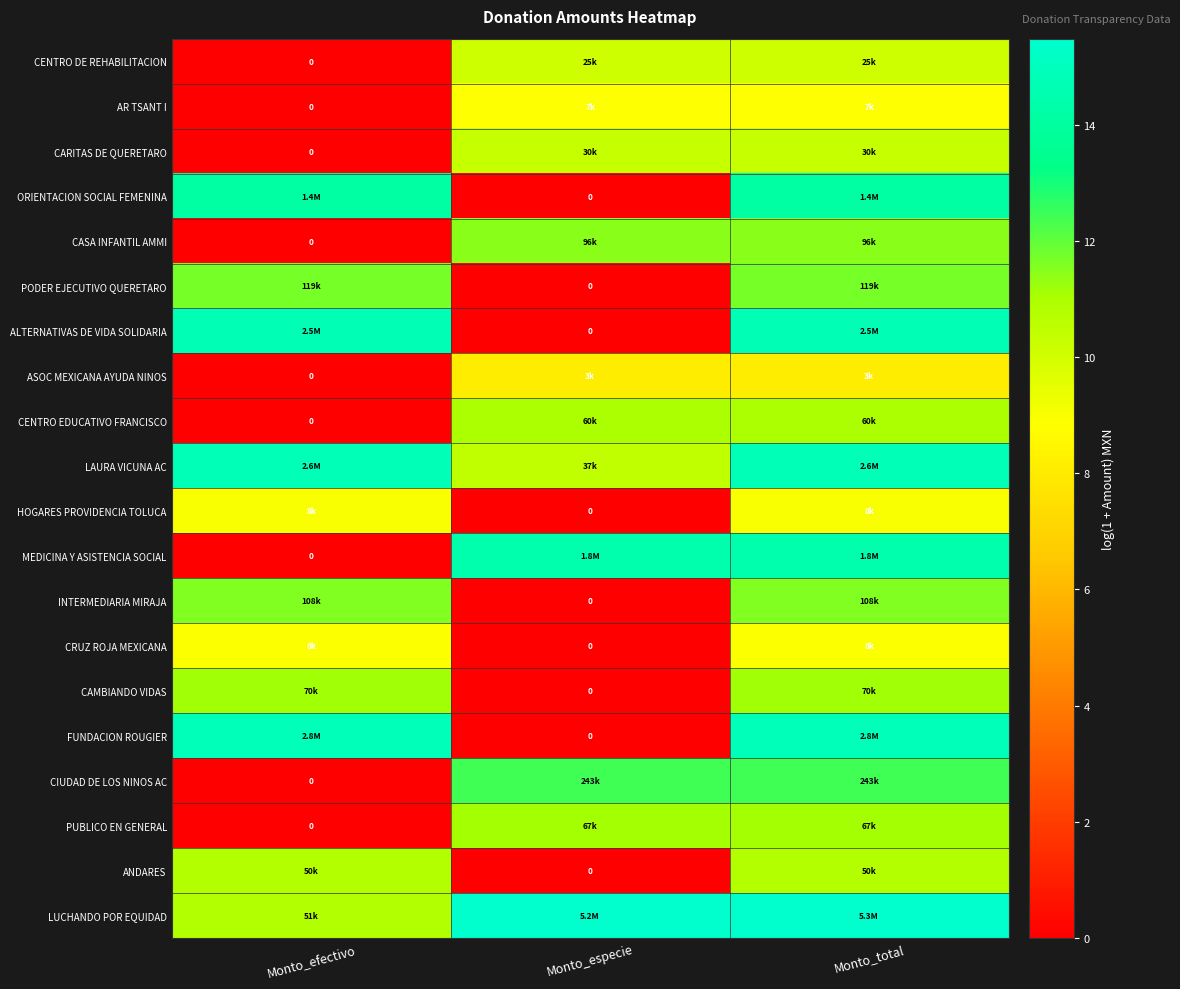

The value of HOGARES PROVIDENCIA TOLUCA at Monto_efectivo is 13.2. True or false?

False